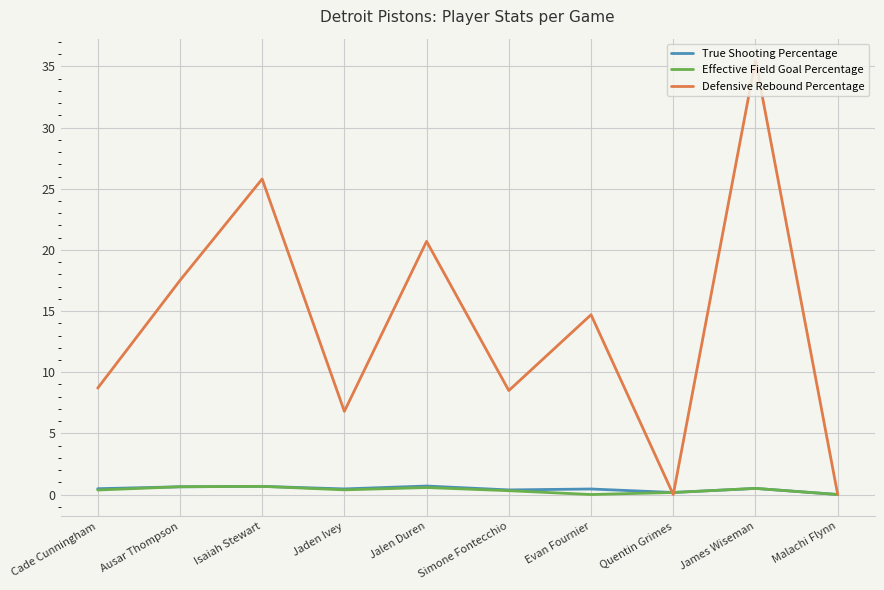

Which series has the widest spread of values?

Defensive Rebound Percentage